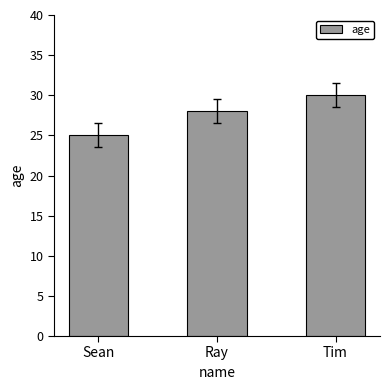

List the labels in order of value, smallest first.

Sean, Ray, Tim